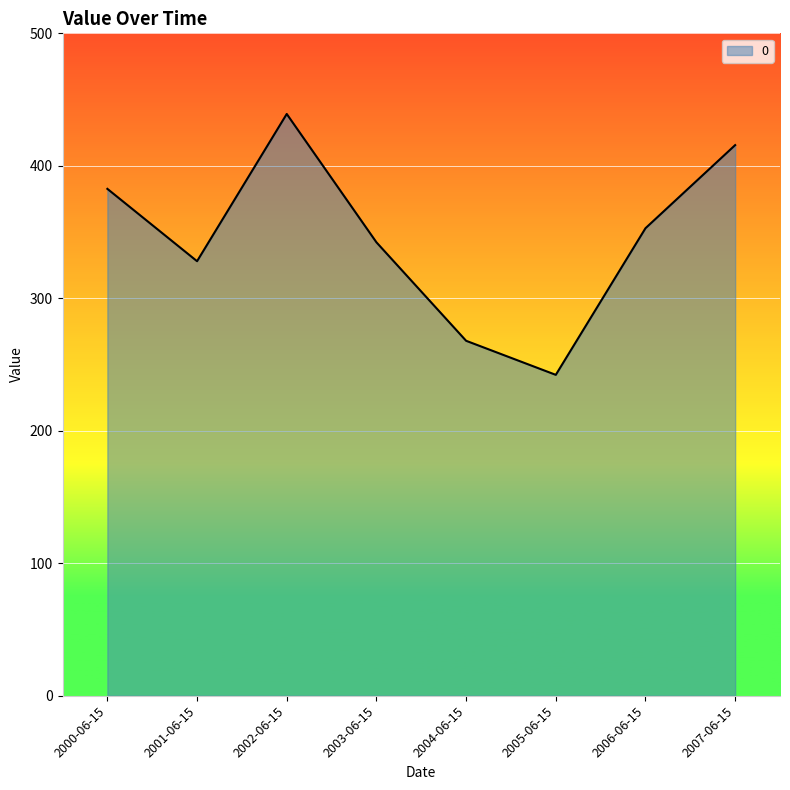

True or false: the data has more than 0 interior local peaks.

True